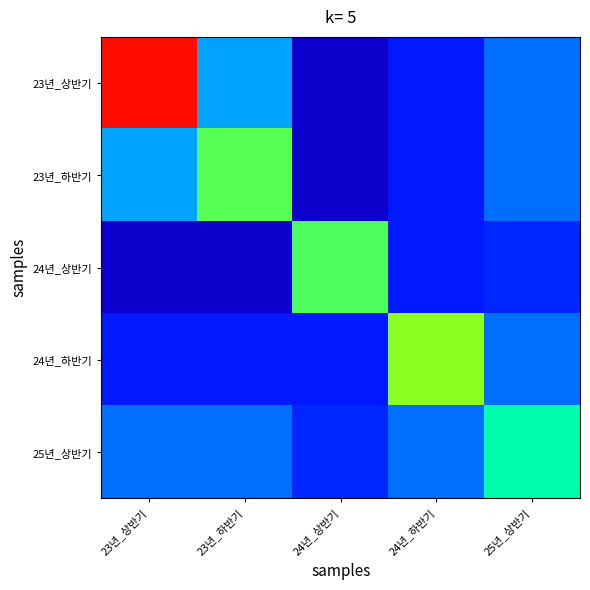

Reading right to left, what are all the values shown in this chart?

23년_상반기: 25년_상반기=0.2	24년_하반기=0.1	24년_상반기=0.1	23년_하반기=0.2	23년_상반기=0.6
23년_하반기: 25년_상반기=0.2	24년_하반기=0.1	24년_상반기=0.1	23년_하반기=0.3	23년_상반기=0.2
24년_상반기: 25년_상반기=0.1	24년_하반기=0.1	24년_상반기=0.3	23년_하반기=0.1	23년_상반기=0.1
24년_하반기: 25년_상반기=0.2	24년_하반기=0.4	24년_상반기=0.1	23년_하반기=0.1	23년_상반기=0.1
25년_상반기: 25년_상반기=0.3	24년_하반기=0.2	24년_상반기=0.1	23년_하반기=0.2	23년_상반기=0.2